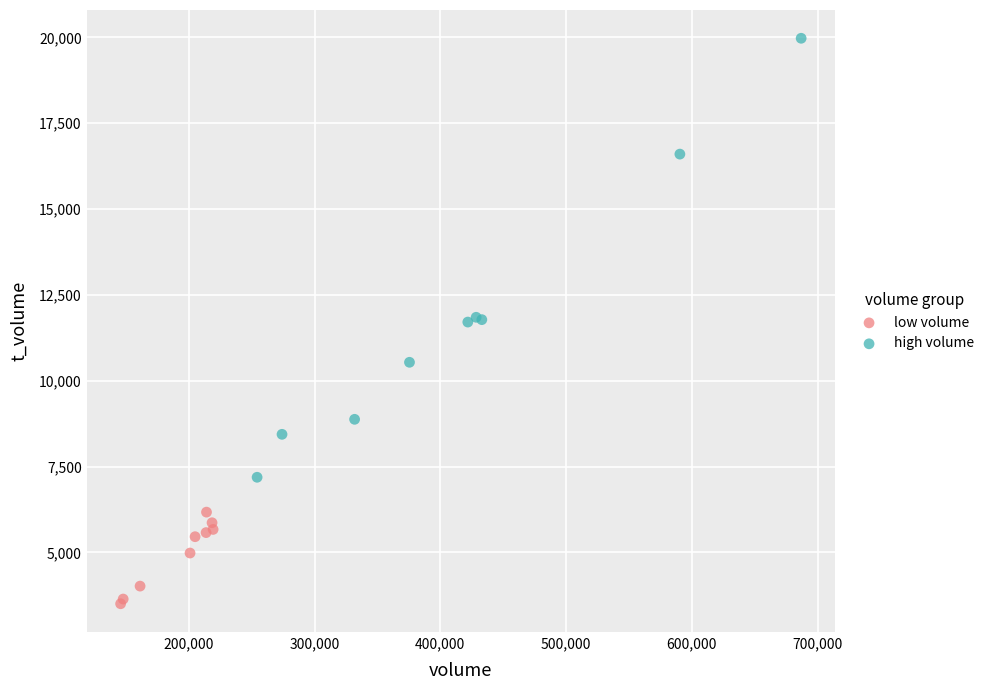

Which series reaches the maximum Y coordinate?

high volume